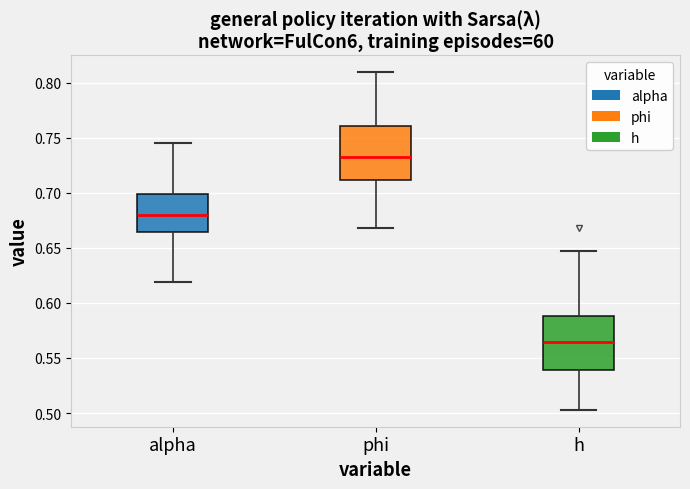

Reading left to right, transcribe this box plot: for each box, give where its median line is, the range the box spans, and where its two whiskers end, as read against the y-axis. The values are not printed on the chart, so give them approximately, as read against the axis.

alpha: median 0.680, box 0.665 to 0.700, whiskers 0.620 to 0.745
phi: median 0.735, box 0.710 to 0.760, whiskers 0.670 to 0.810
h: median 0.565, box 0.540 to 0.590, whiskers 0.505 to 0.645